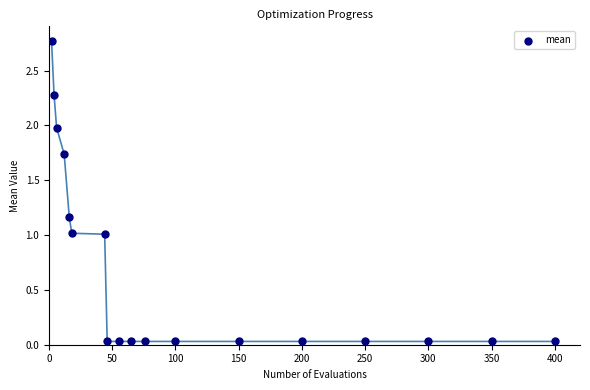

What is the range of Y values (max minus min)?

2.7